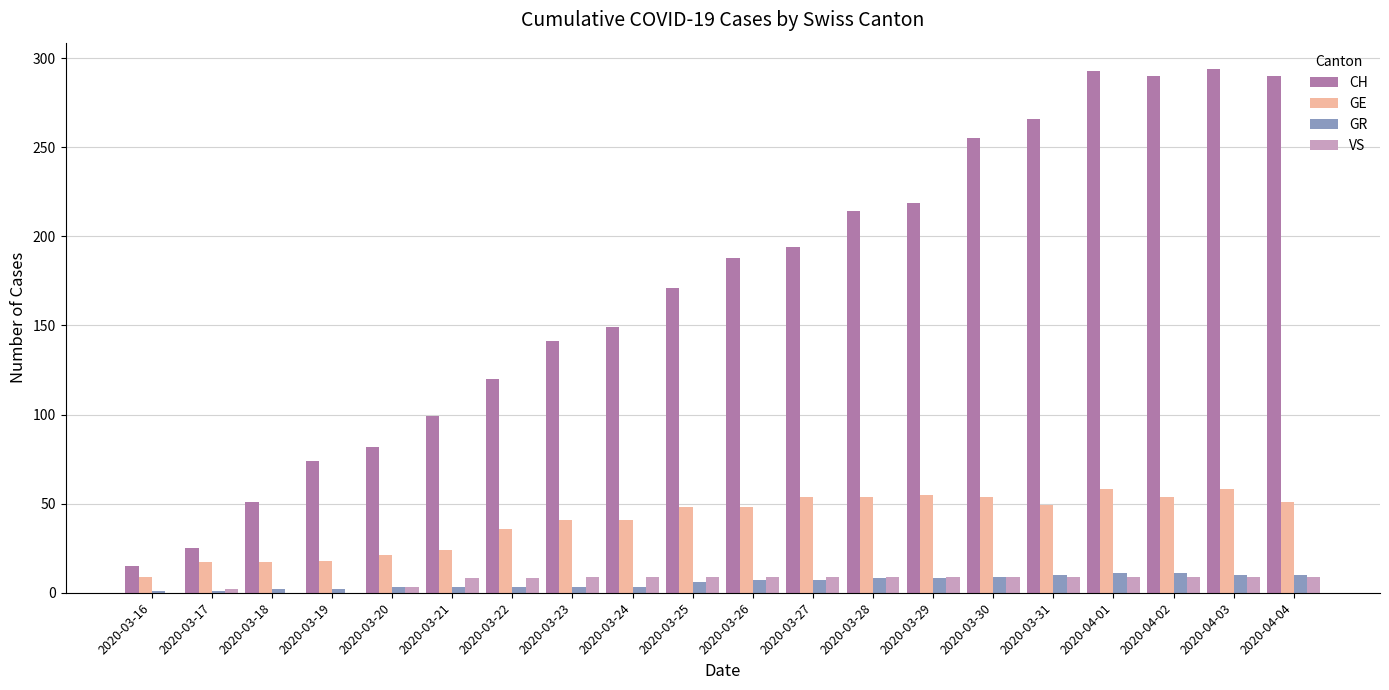

Which series has the largest total across all categories?

CH